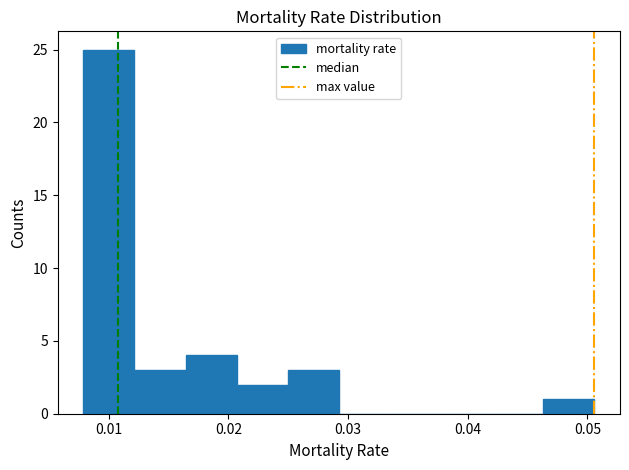

Reading left to right, list every bar in this chart as the range it spans on the x-axis followed by its height. Neither the bar edges nor the heights are printed on the chart, so give them approximately, as read against the axes.

0.008 to 0.012: 25
0.012 to 0.016: 3
0.016 to 0.021: 4
0.021 to 0.025: 2
0.025 to 0.029: 3
0.029 to 0.034: 0
0.034 to 0.038: 0
0.038 to 0.042: 0
0.042 to 0.046: 0
0.046 to 0.051: 1